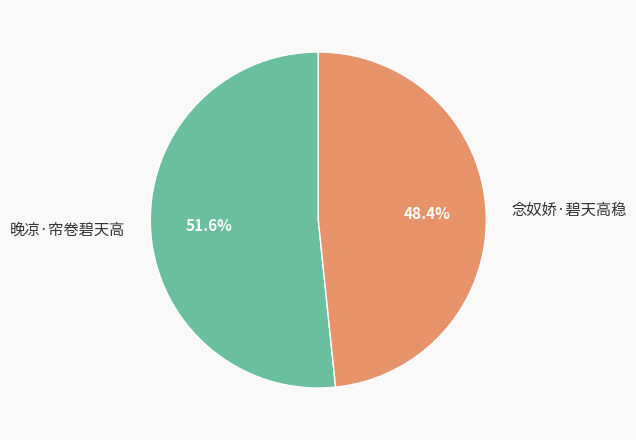

Which slice represents more than half of the pie?

晚凉·帘卷碧天高